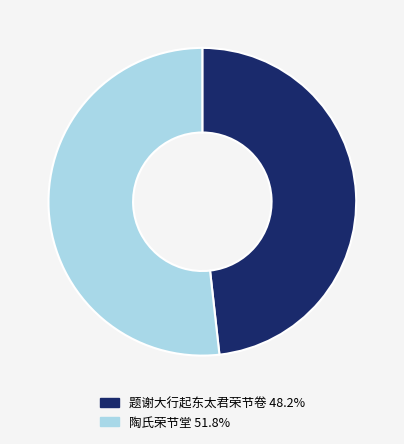

Does 题谢大行起东太君荣节卷 48.2% account for over 50% of the chart?

No